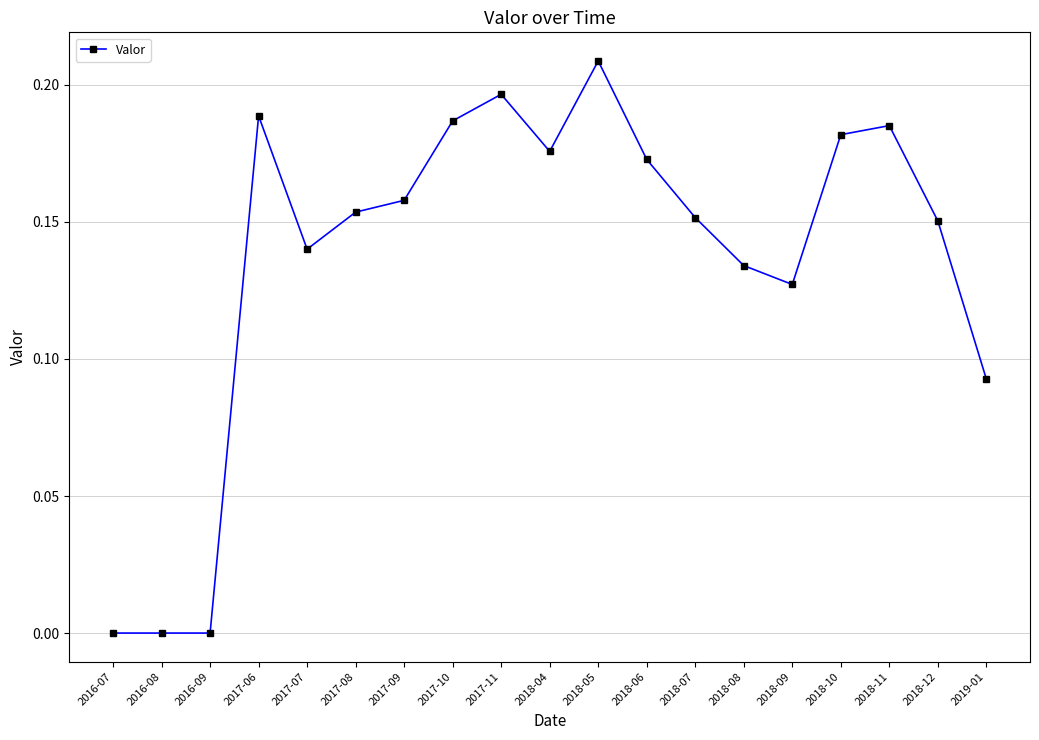

True or false: there are more than 2 points higher than both neighbors.

True